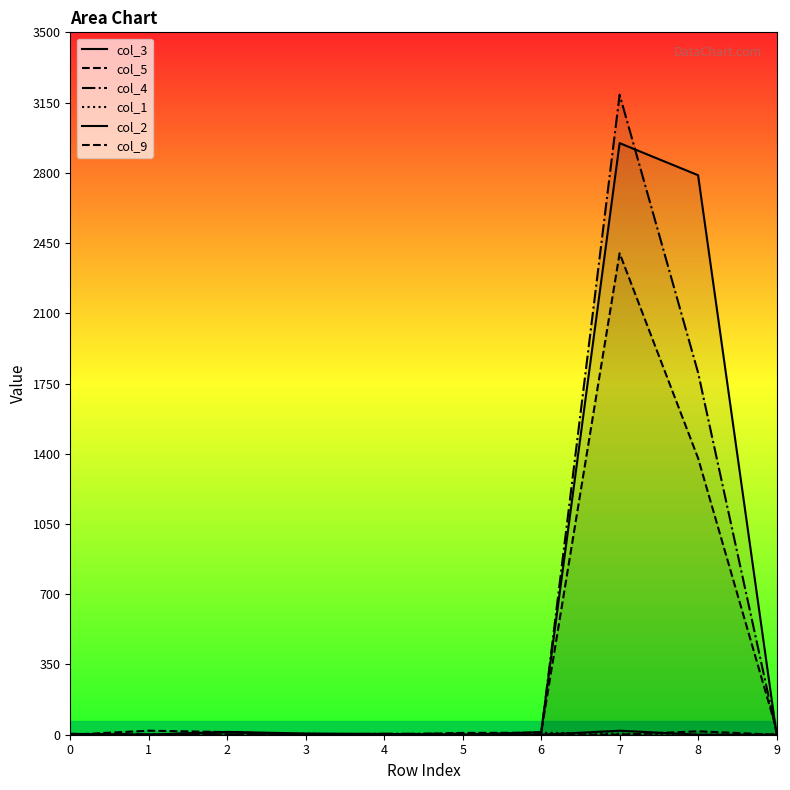

Rank the series by their maximum value, from lowest to highest.

col_1, col_9, col_2, col_5, col_3, col_4